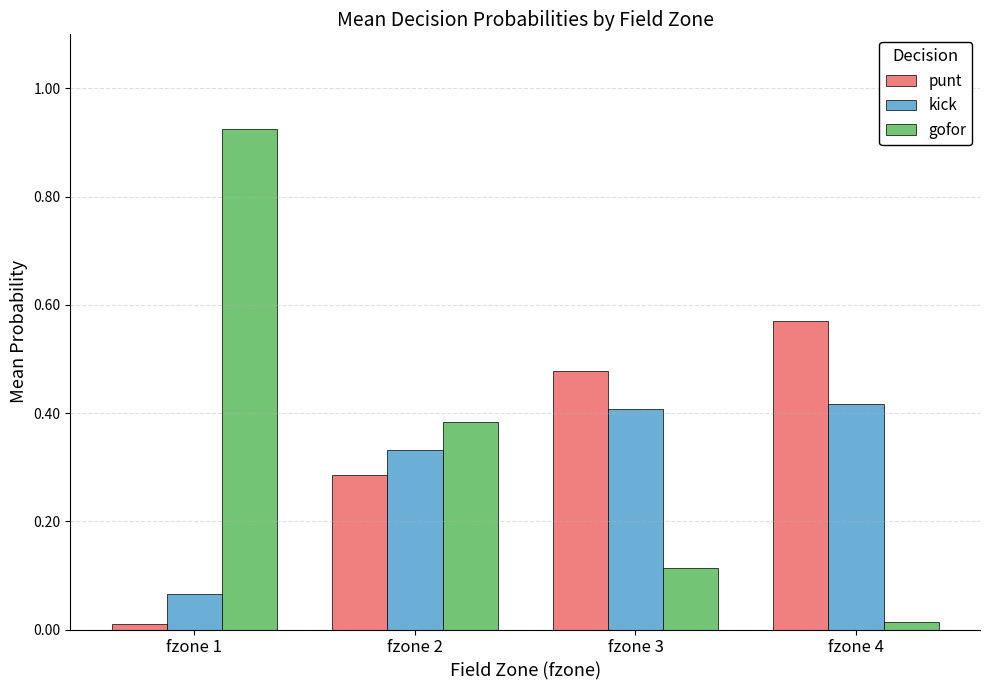

What are all the series names shown in the legend?

punt, kick, gofor